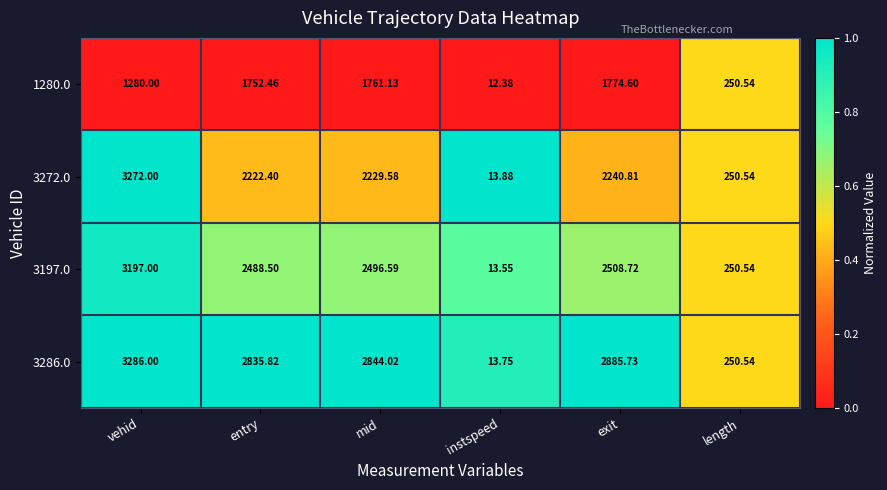

Rank the categories by 3272.0 value from lowest to highest.

instspeed, length, entry, mid, exit, vehid